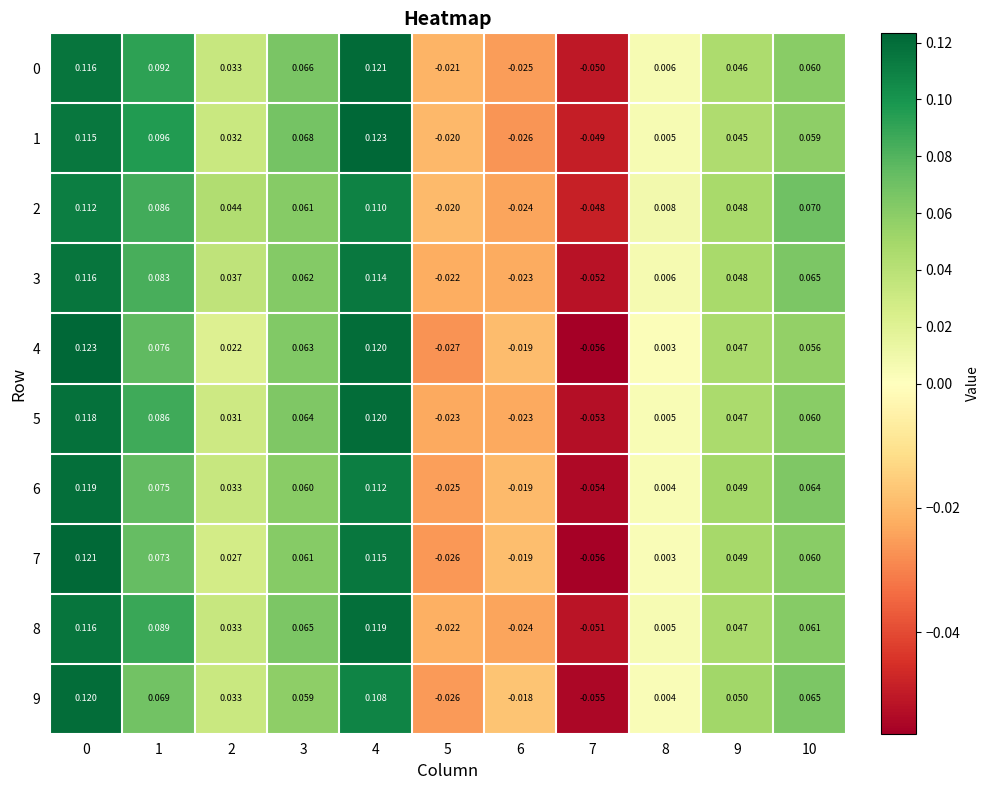

Is the value of 0 at 1 greater than the value of 7 at 6?

Yes